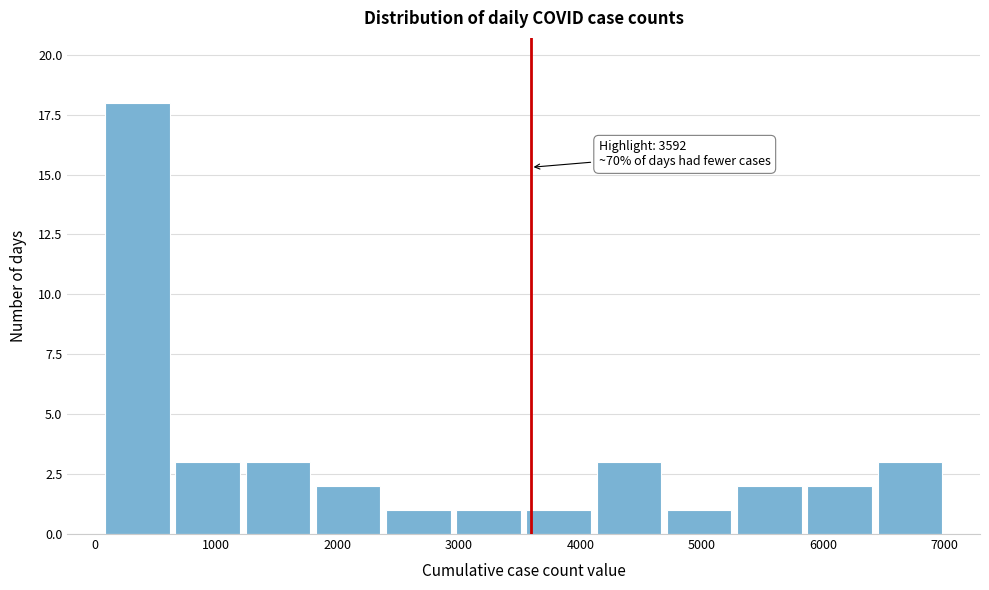

Which range on the x-axis has the tallest bar?

100 to 600